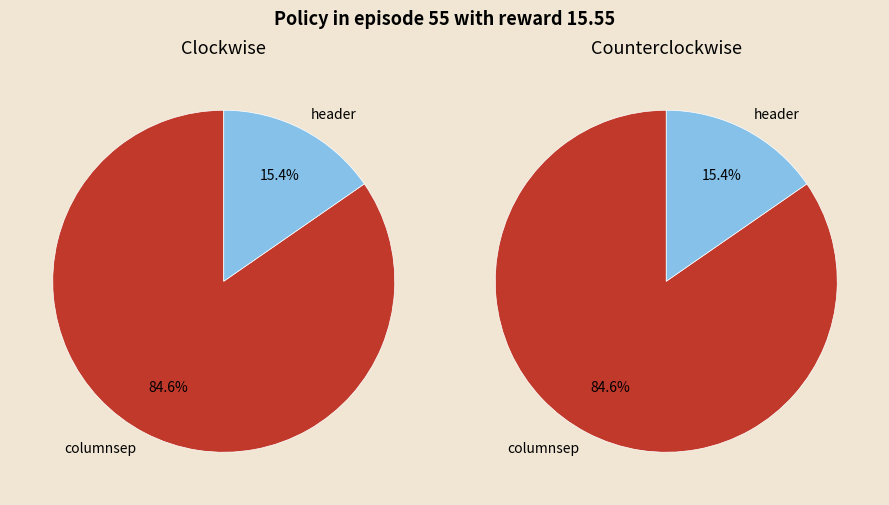

Combined, do columnsep and header account for over 50%?

Yes